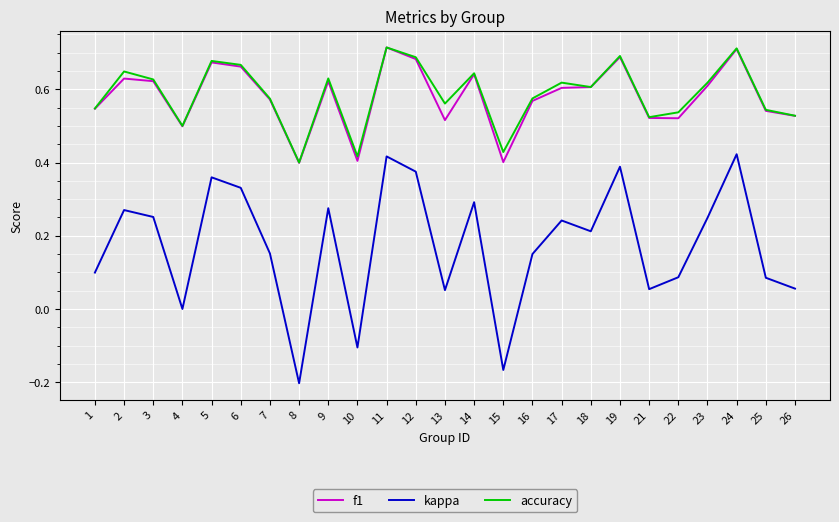

The accuracy series shows 0.1 at 22. True or false?

False